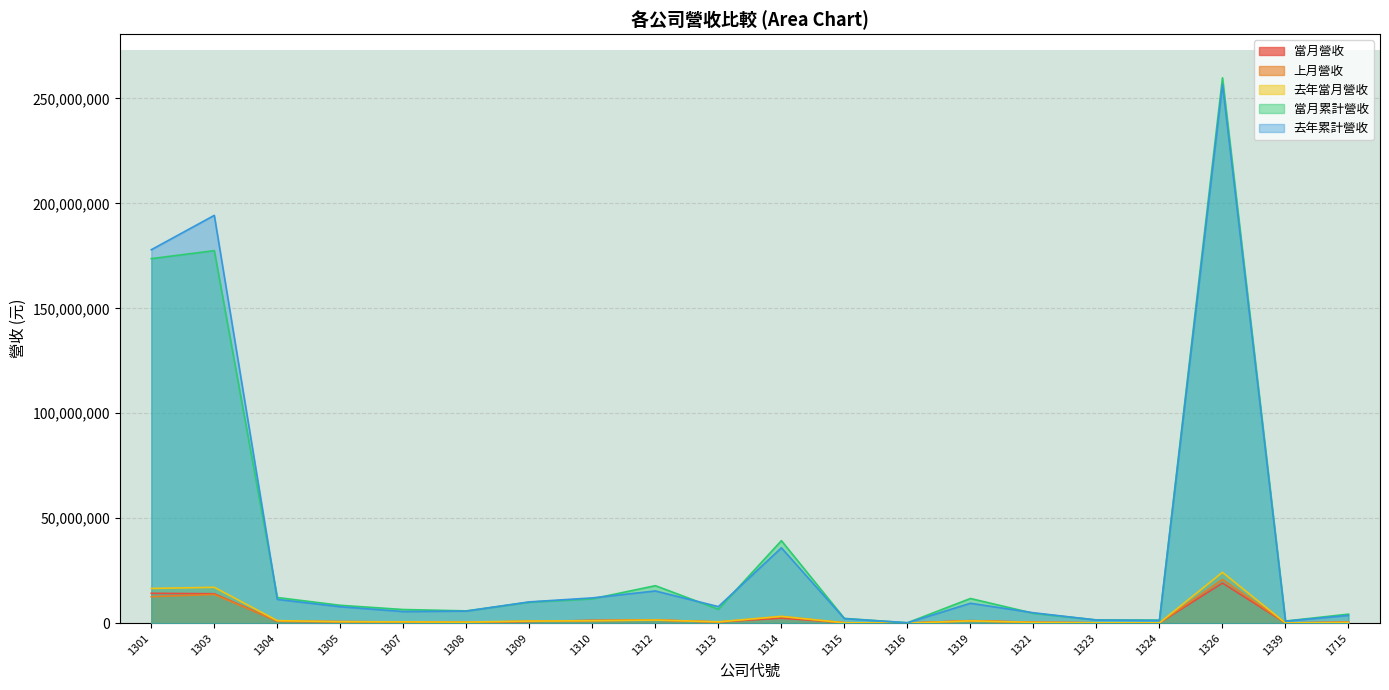

True or false: 去年累計營收 has more than 2 points higher than both neighbors.

True